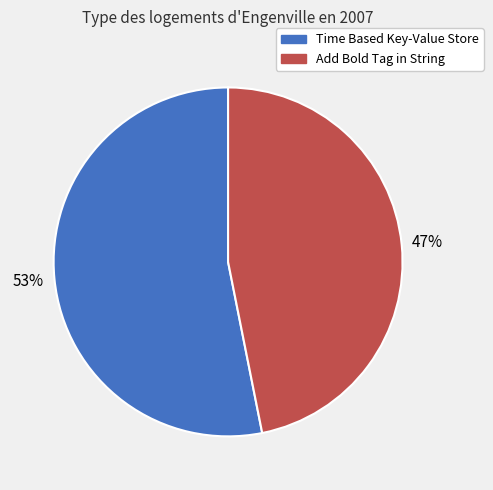

The Time Based Key-Value Store slice represents 53% of the pie. True or false?

True